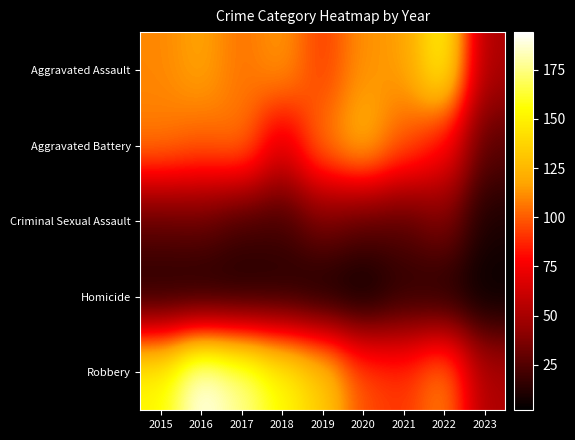

What is the spread (max minus min) of values at 2017?

170